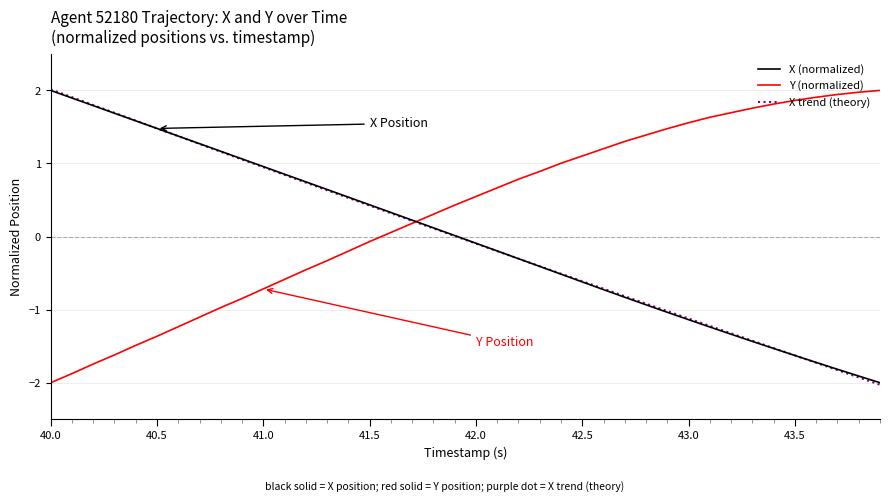

What is the greatest value displayed?

2.0